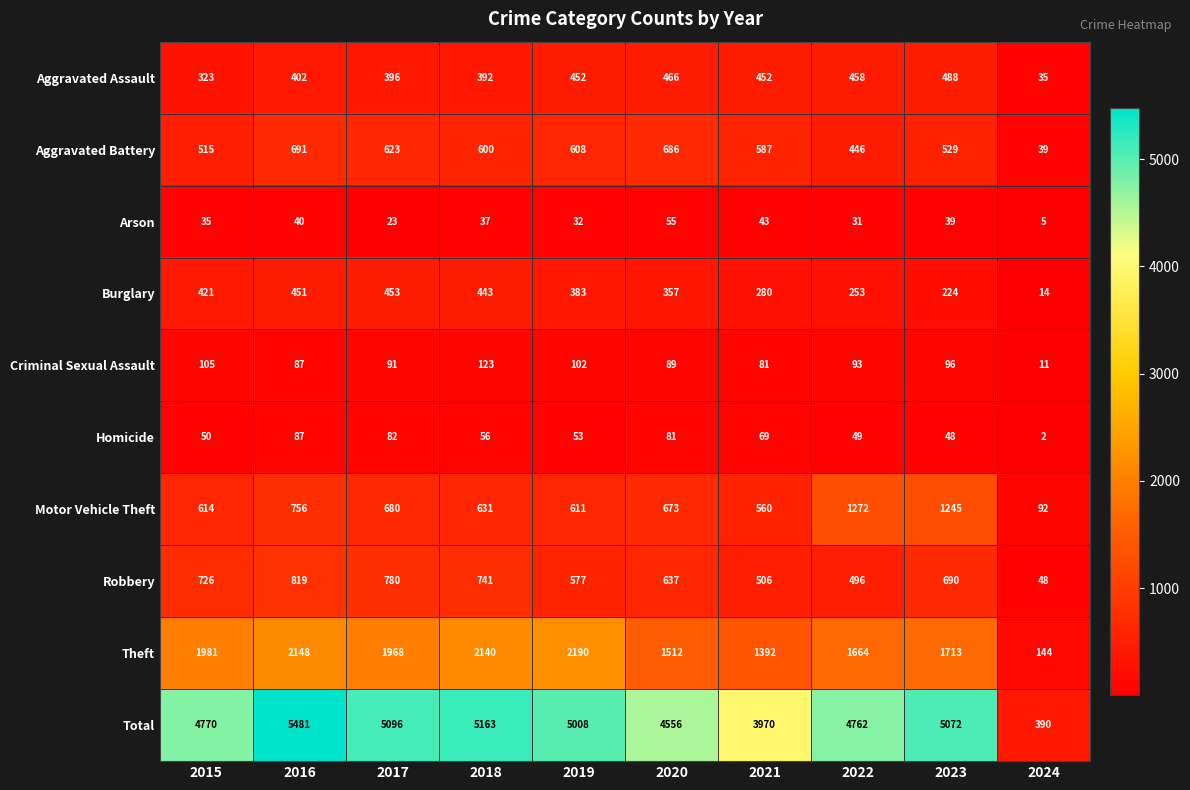

The value of Criminal Sexual Assault at 2019 is 168. True or false?

False